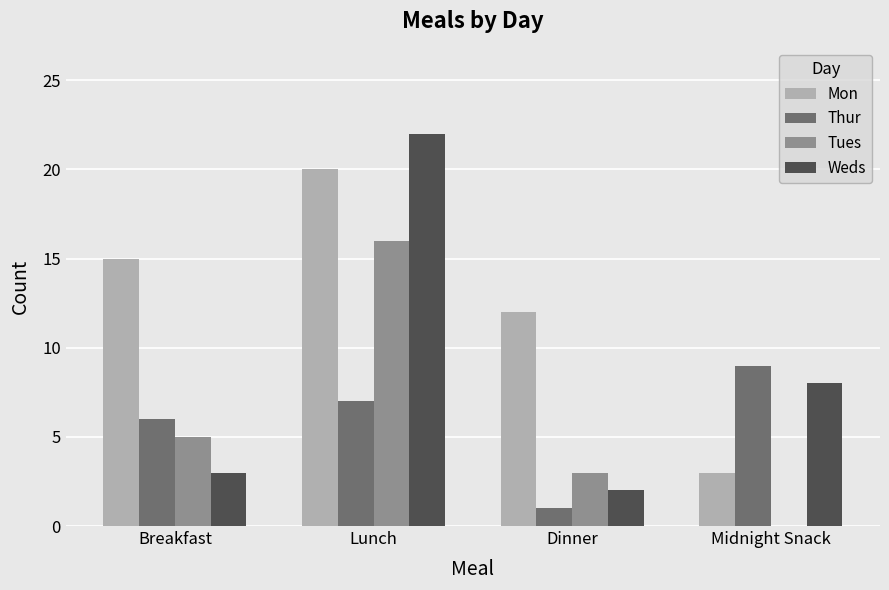

What is the sum of all Tues values?

24